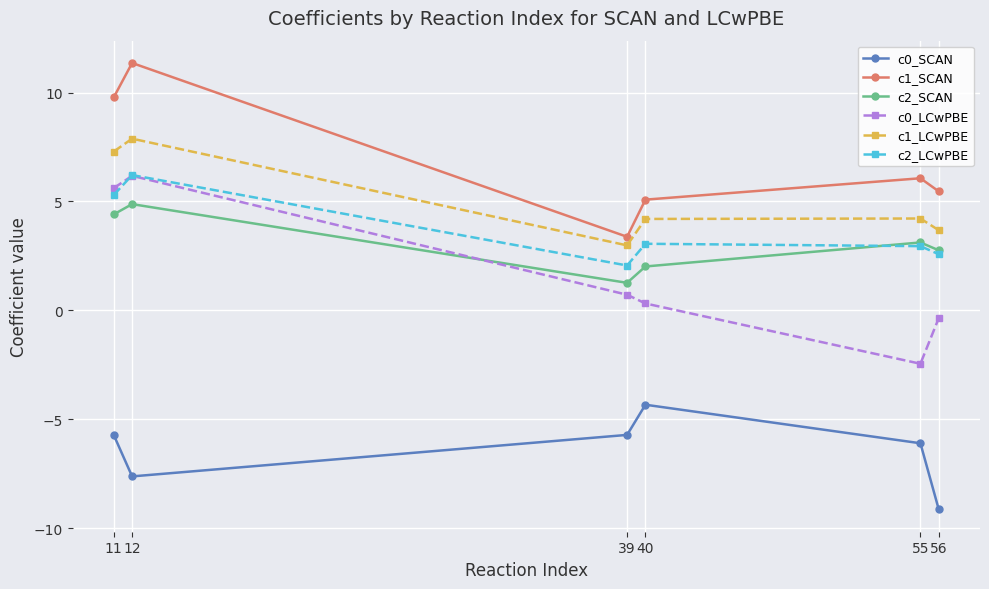

Where does the c2_LCwPBE series first go above 3?

11